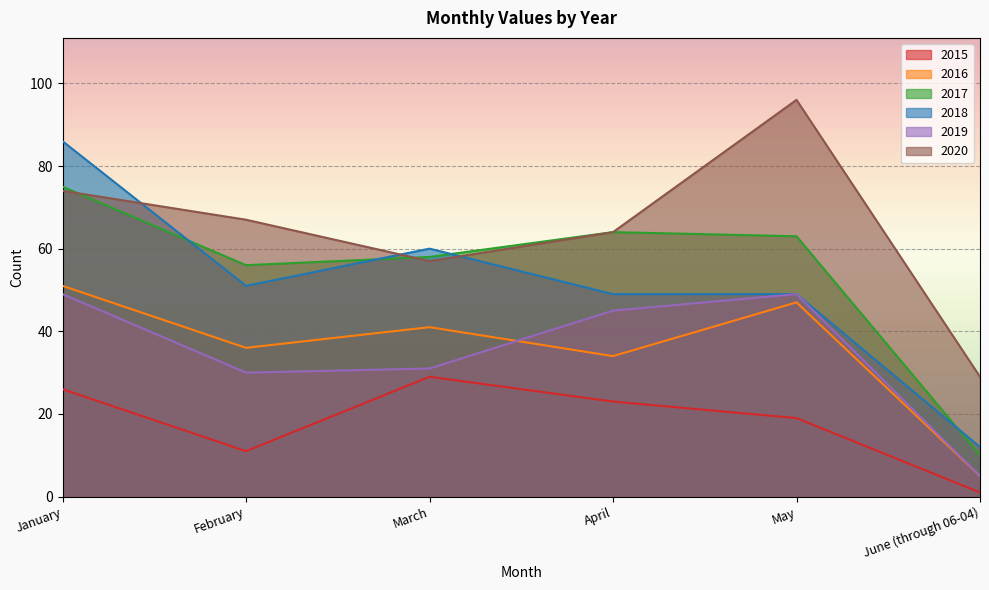

How many lines are shown in the chart?

6